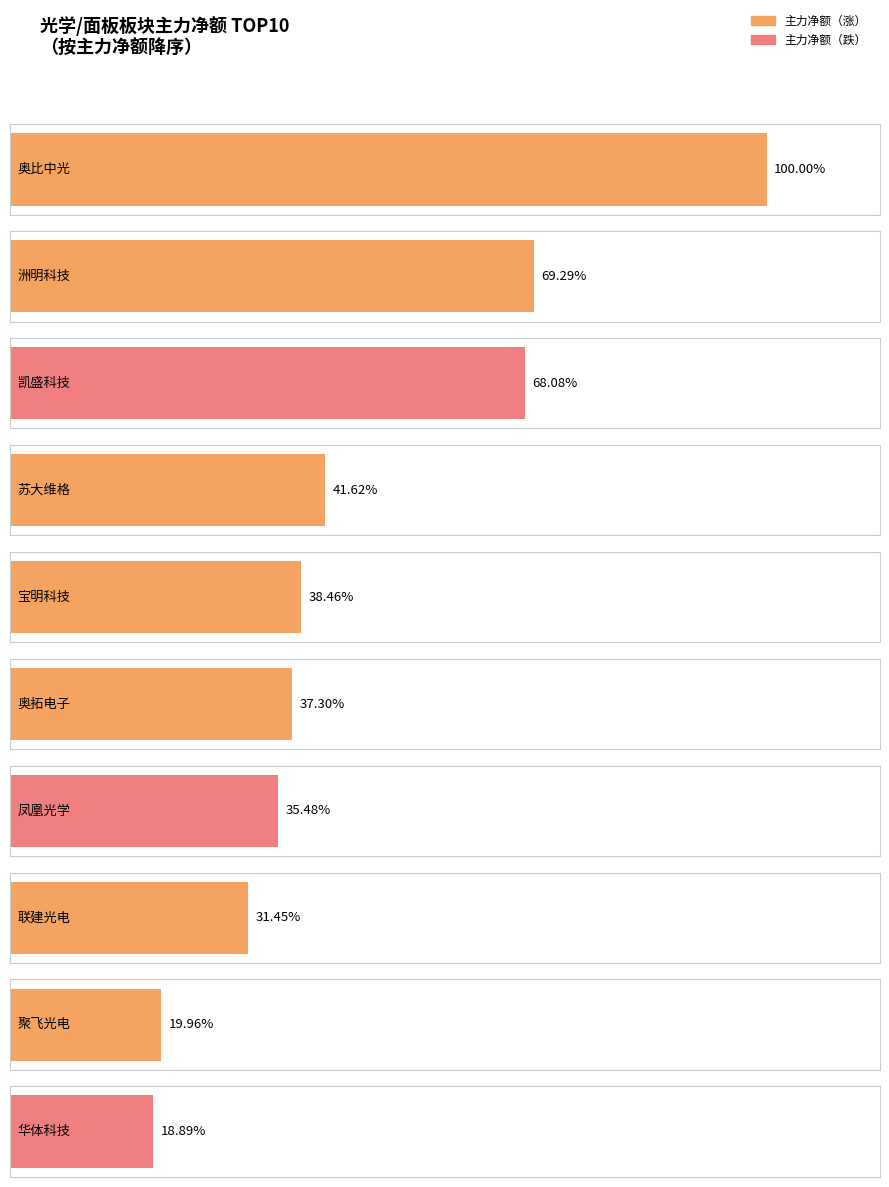

At which label does 主力净额 reach its peak?

奥比中光